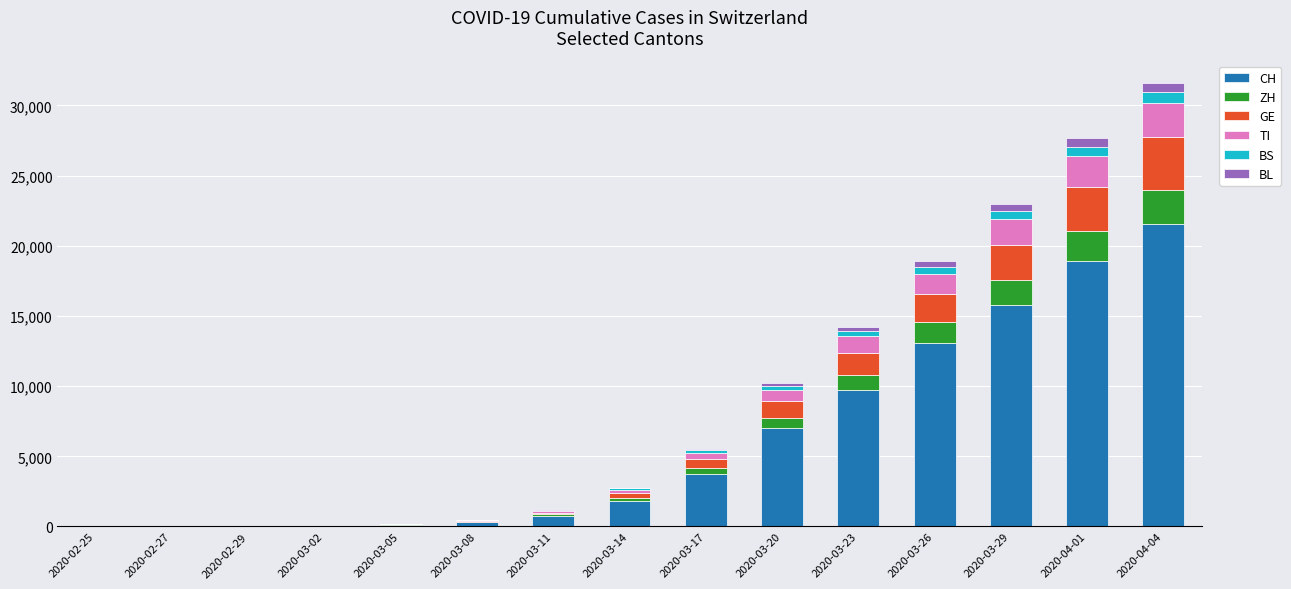

What is the highest value of the CH series?

21535